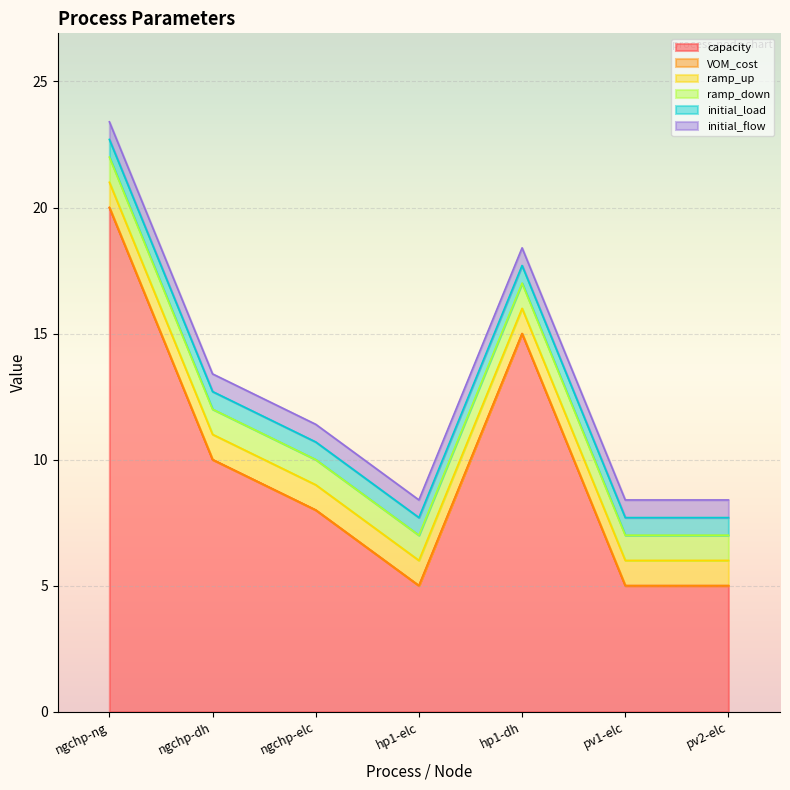

What is the greatest value displayed?

20.0